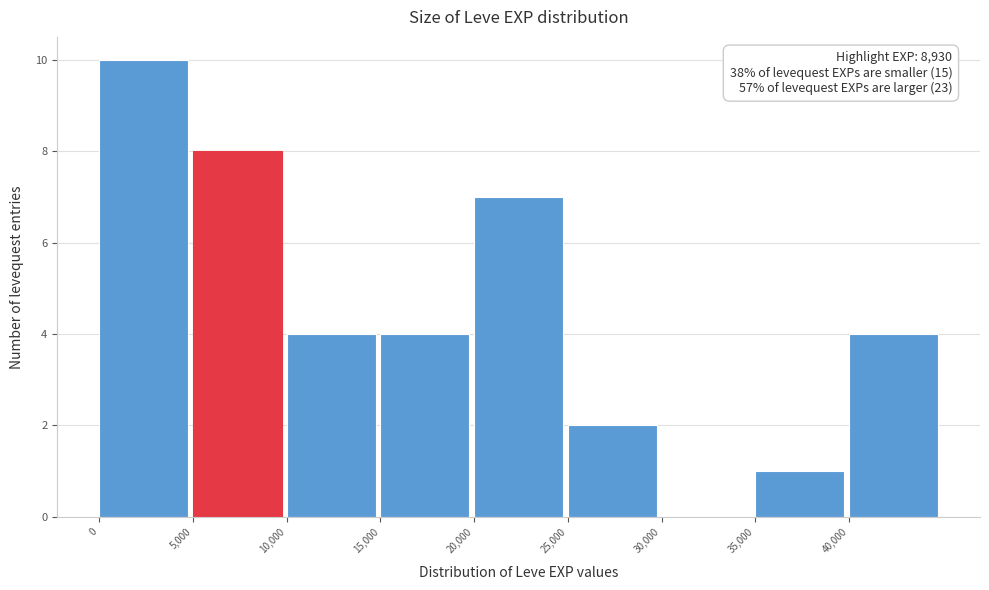

Over which range of the x-axis is the bar tallest?

0 to 5000